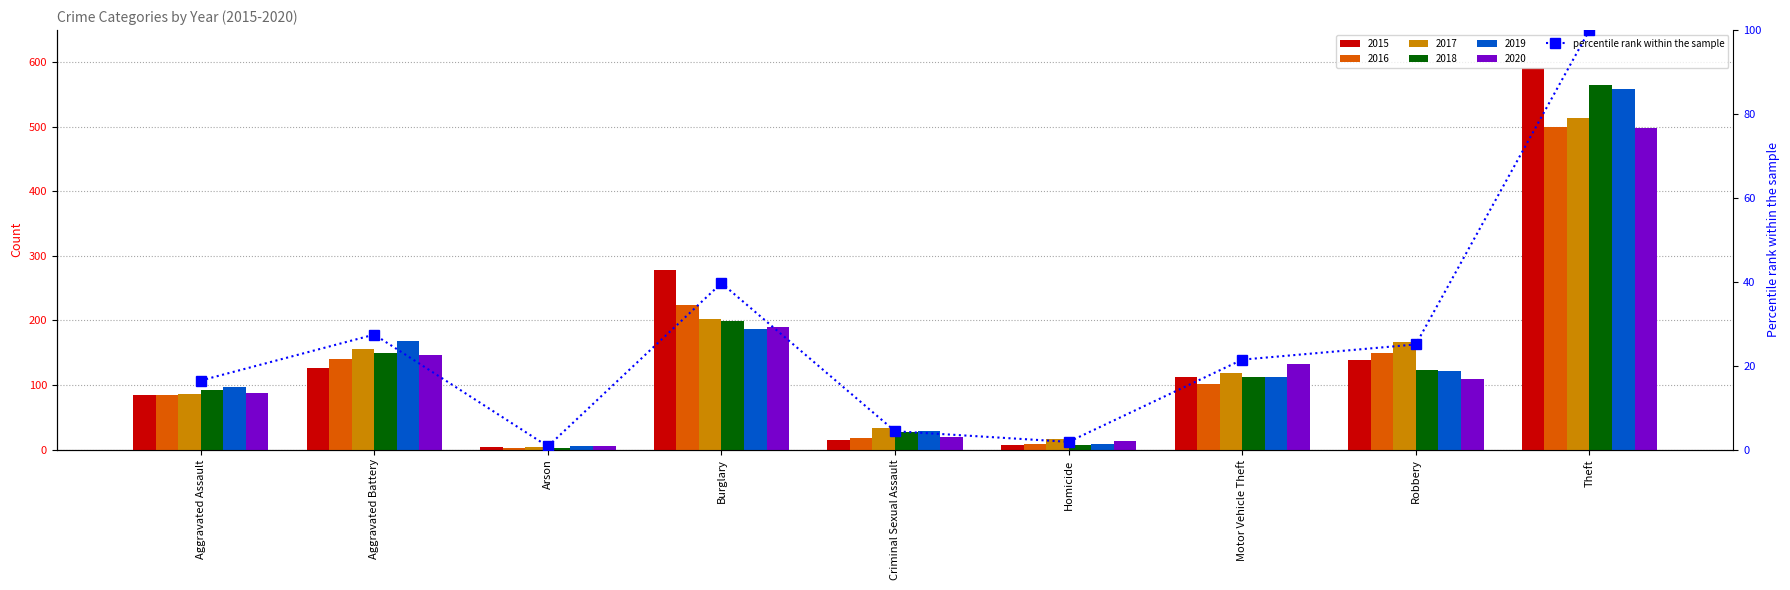

What is the difference between the values at Arson and Burglary?

38.9